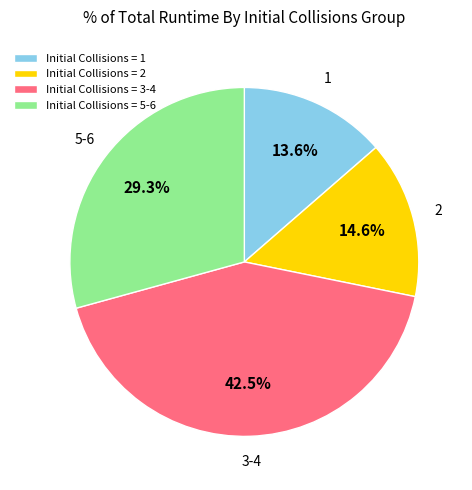

To the nearest percent, what is the average slice percentage?

25%